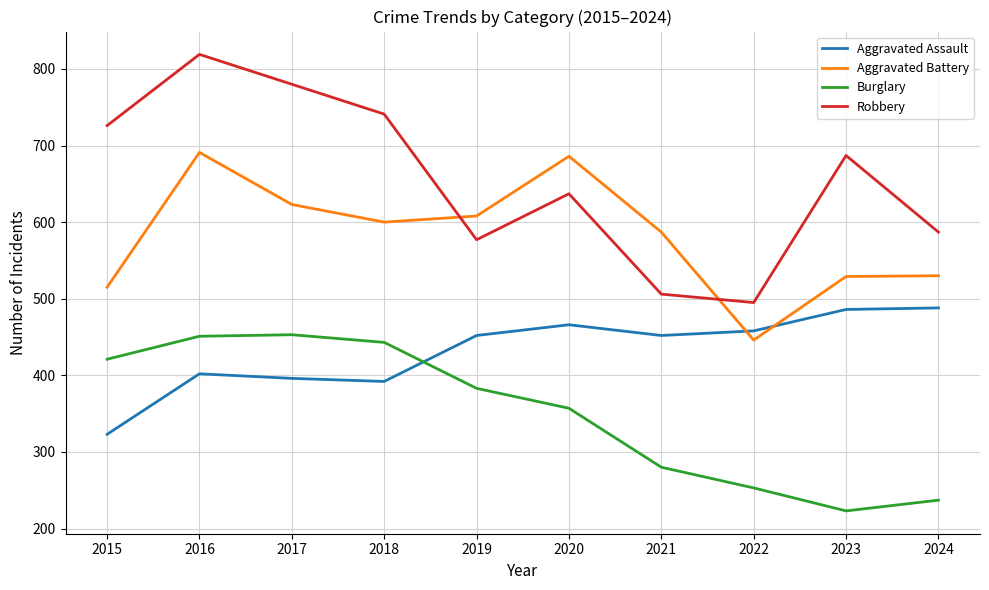

Which series has the widest spread of values?

Robbery